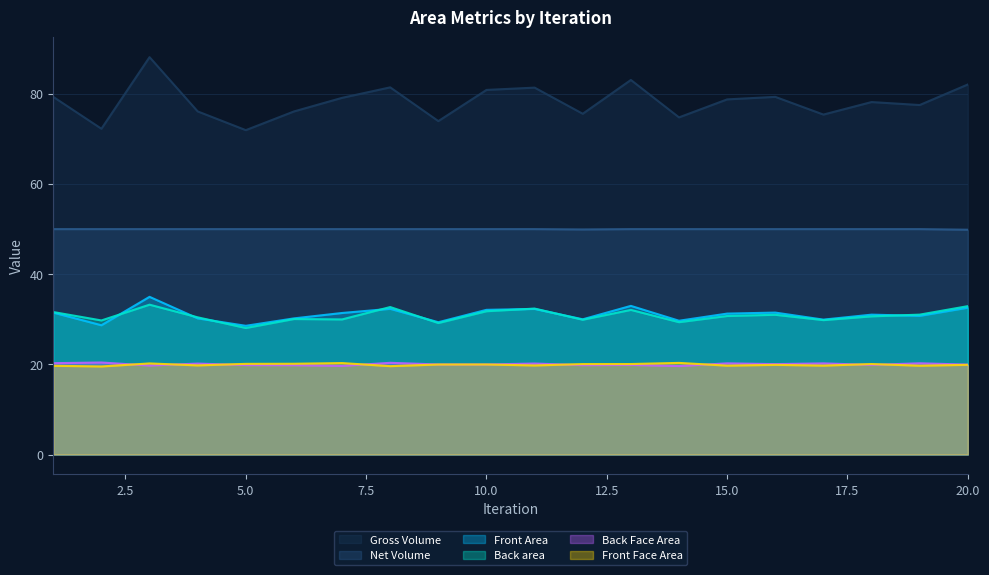

What is the lowest value of the Net Volume series?

49.8